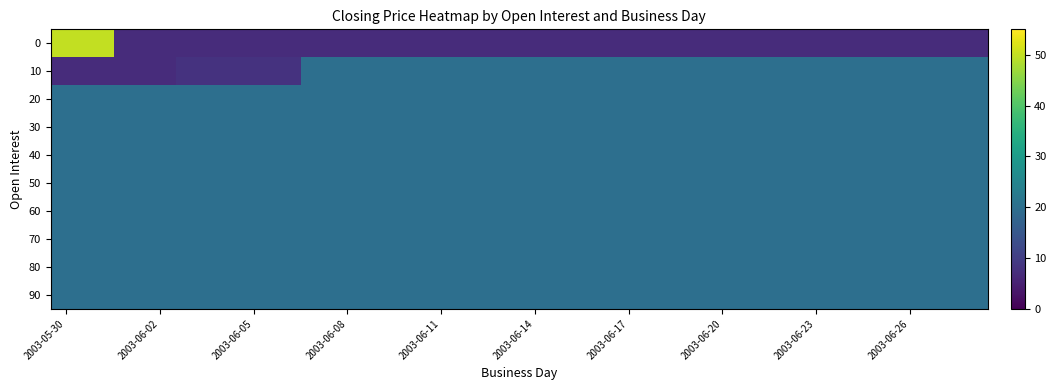

Rank the series by their maximum value, from lowest to highest.

10, 20, 30, 40, 50, 60, 70, 80, 90, 0